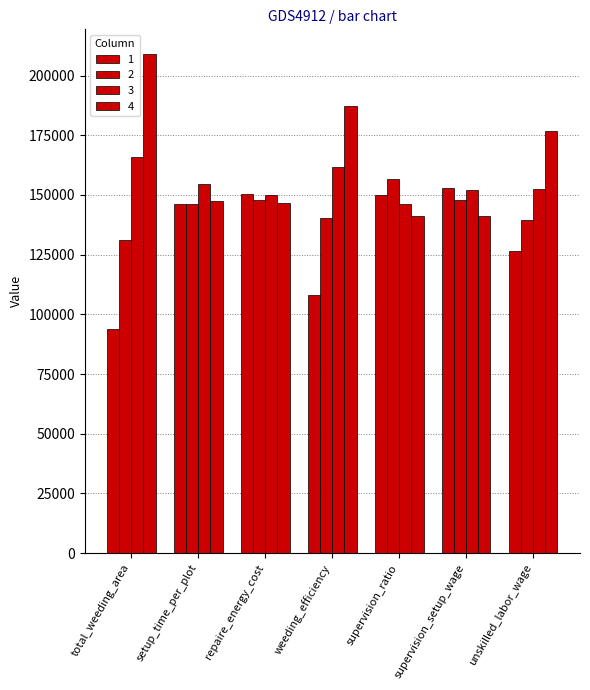

How many data points in 3 are above 152452?

4